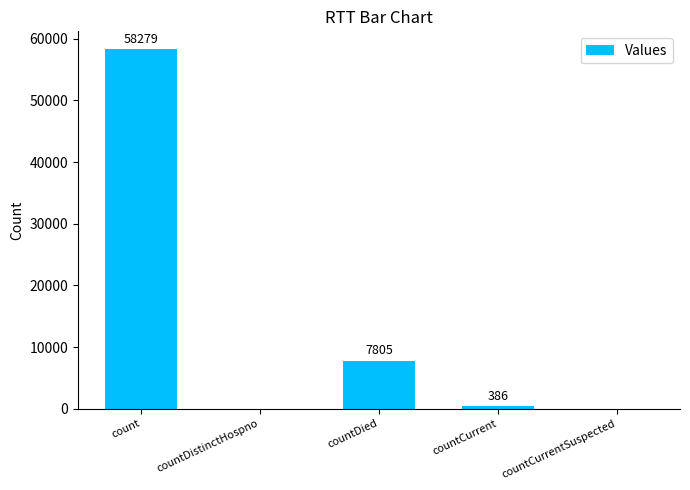

At which category does the chart reach its peak across all series?

count